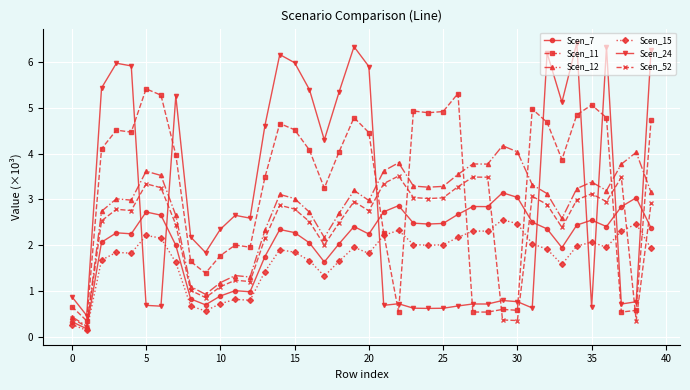

Which series has the widest spread of values?

Scen_24